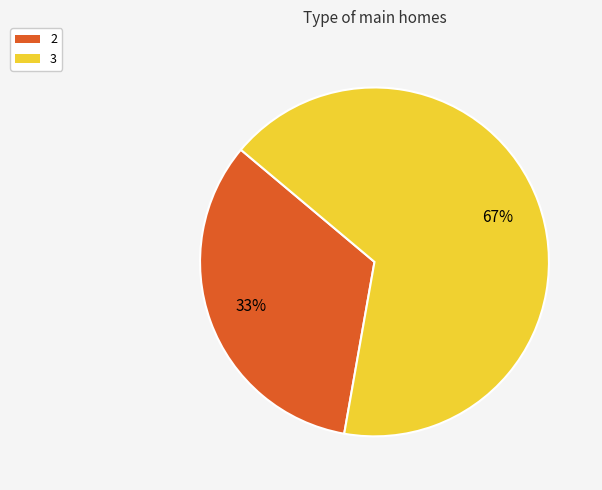

Which has a higher value, 2 or 3?

3